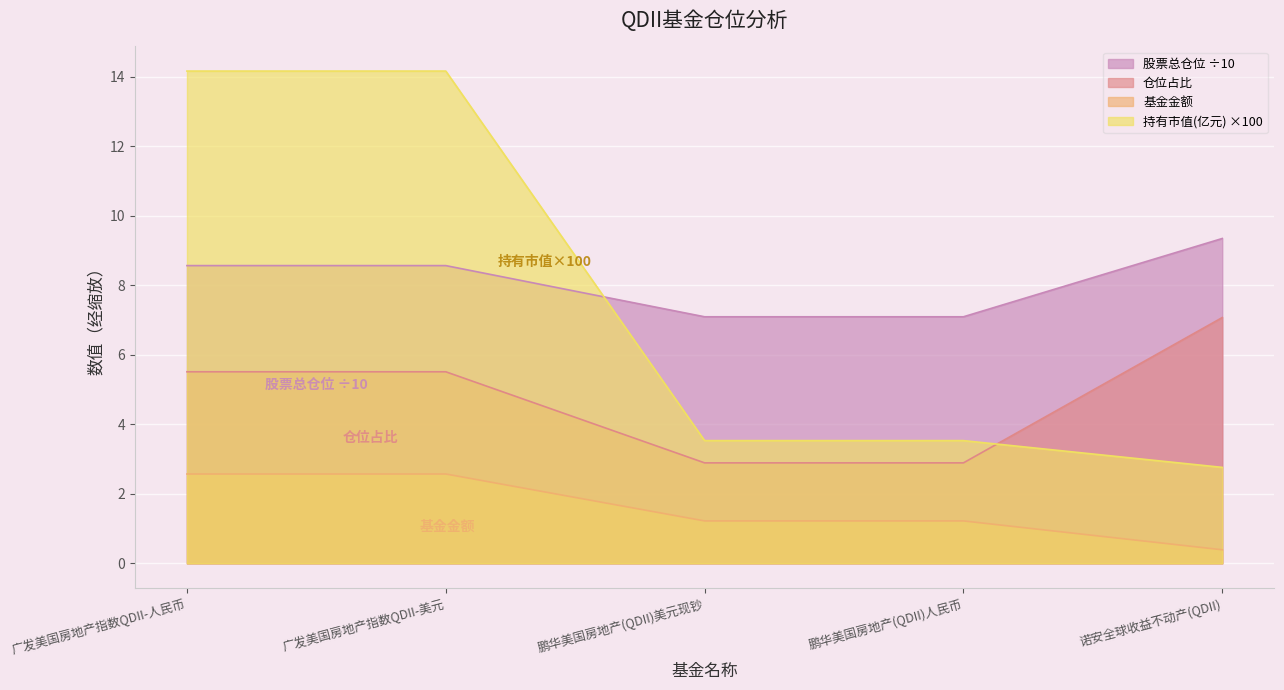

Reading left to right, list all the values displayed in this chart.

基金金额: 广发美国房地产指数QDII-人民币=2.6	广发美国房地产指数QDII-美元=2.6	鹏华美国房地产(QDII)美元现钞=1.2	鹏华美国房地产(QDII)人民币=1.2	诺安全球收益不动产(QDII)=0.4
股票总仓位: 广发美国房地产指数QDII-人民币=8.6	广发美国房地产指数QDII-美元=8.6	鹏华美国房地产(QDII)美元现钞=7.1	鹏华美国房地产(QDII)人民币=7.1	诺安全球收益不动产(QDII)=9.3
仓位占比: 广发美国房地产指数QDII-人民币=5.5	广发美国房地产指数QDII-美元=5.5	鹏华美国房地产(QDII)美元现钞=2.9	鹏华美国房地产(QDII)人民币=2.9	诺安全球收益不动产(QDII)=7.1
持有市值(亿元): 广发美国房地产指数QDII-人民币=14.2	广发美国房地产指数QDII-美元=14.2	鹏华美国房地产(QDII)美元现钞=3.5	鹏华美国房地产(QDII)人民币=3.5	诺安全球收益不动产(QDII)=2.8